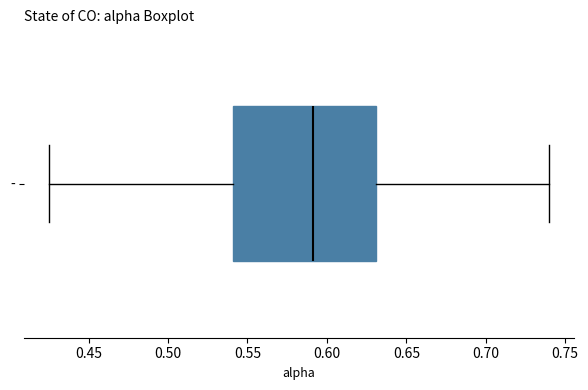

Where does the right whisker of the box for - end on the x-axis? The values are not printed on the chart, so give them approximately, as read against the axis.

0.740